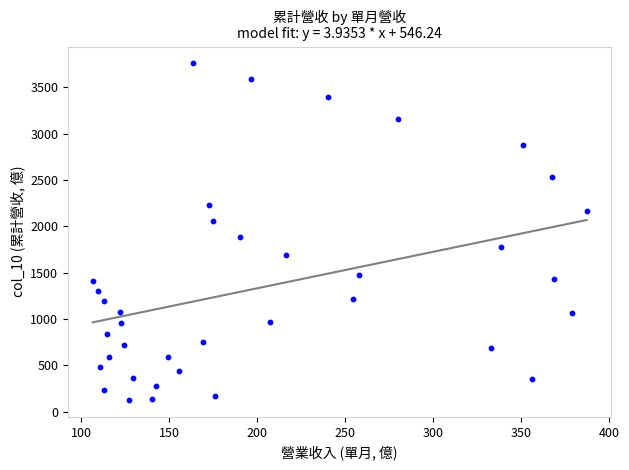

What Y value in the scatter plot is closest to 1943?

1882.0